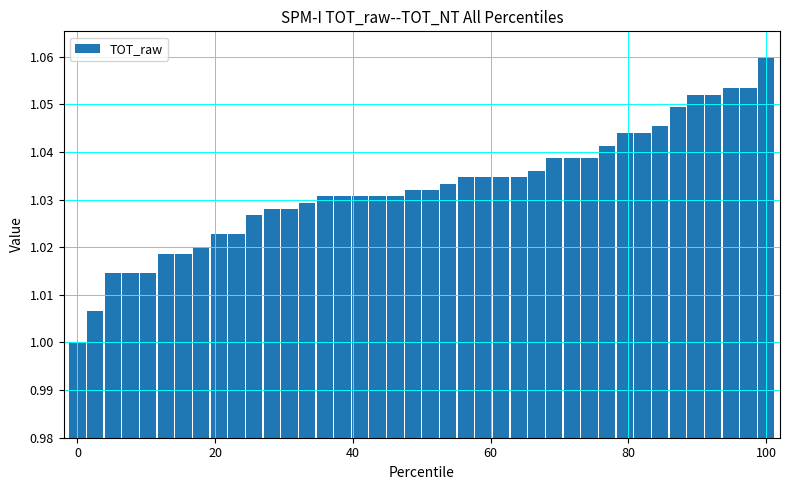

What is the sum of all values?

41.3